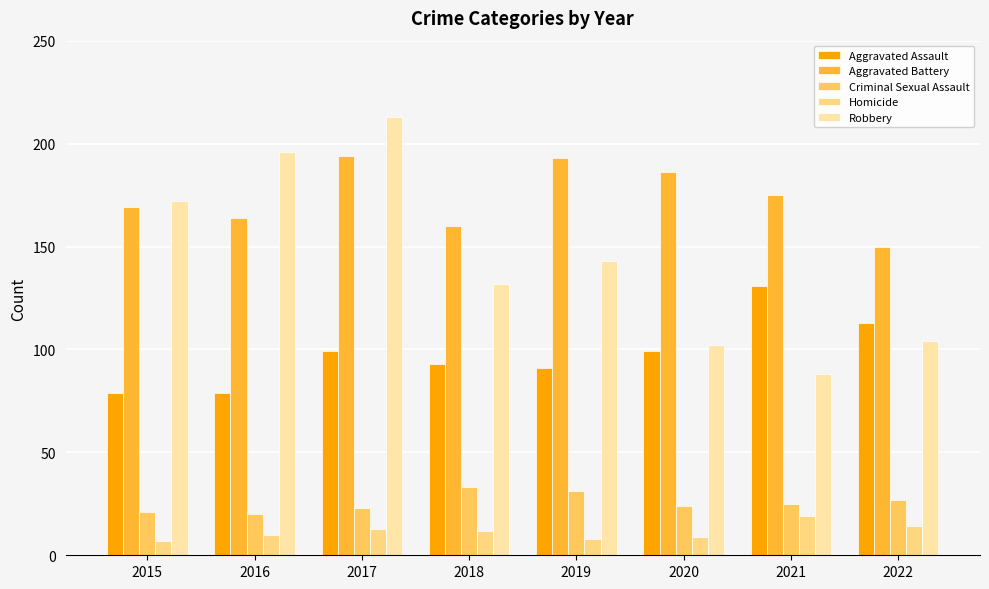

The value of Aggravated Assault at 2021 is 131. True or false?

True